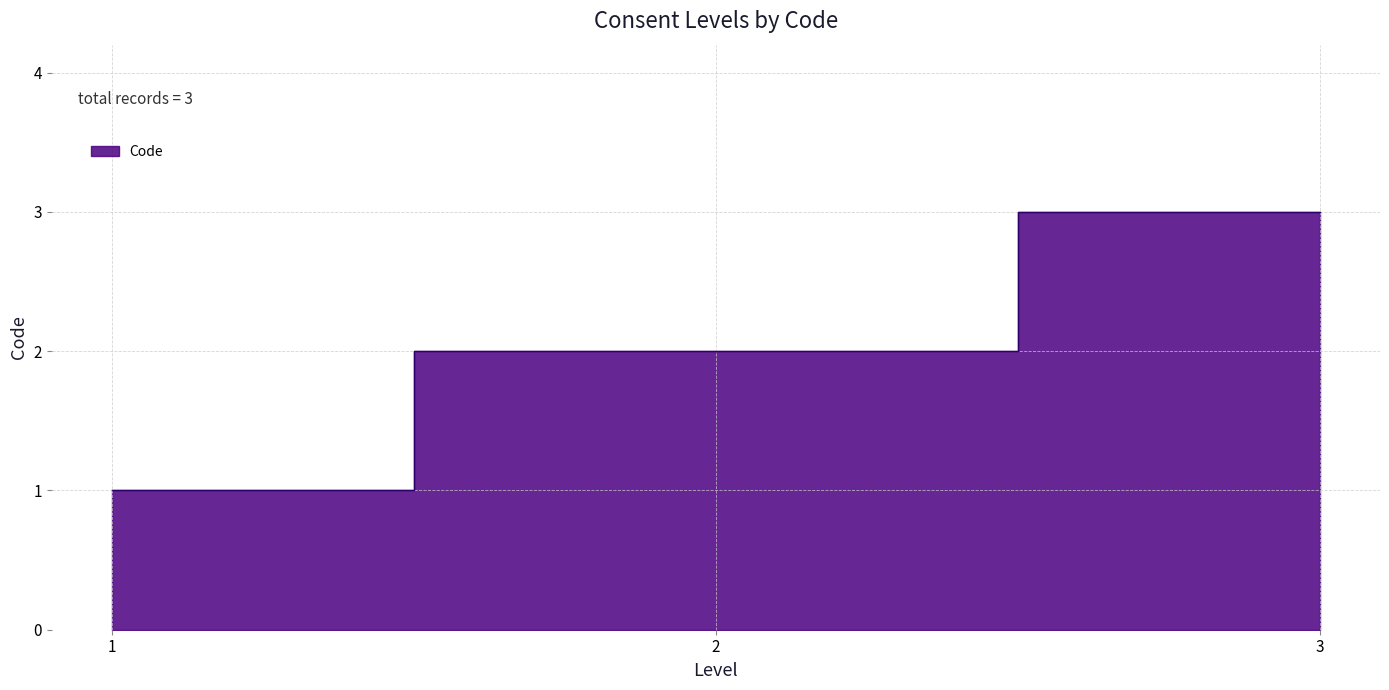

What is the difference between the second highest and minimum values?

1